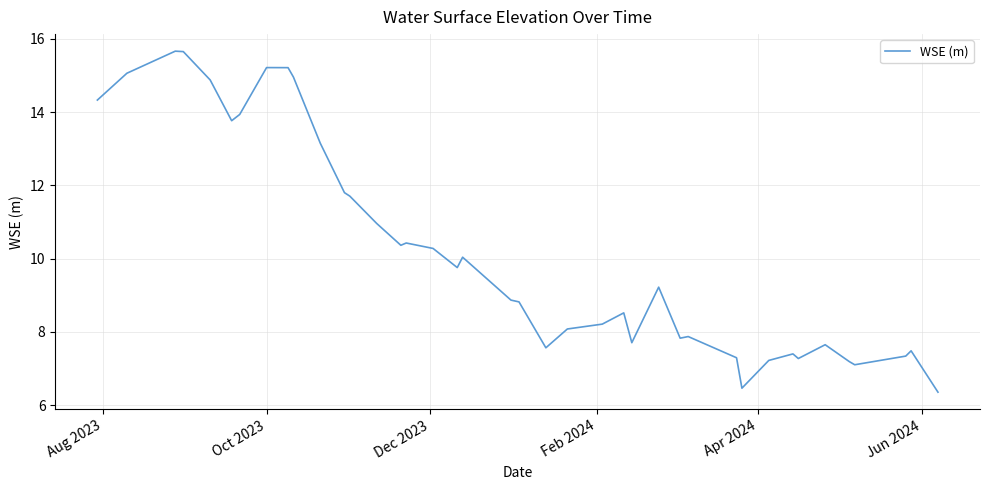

What is the minimum value shown in the chart?

6.4